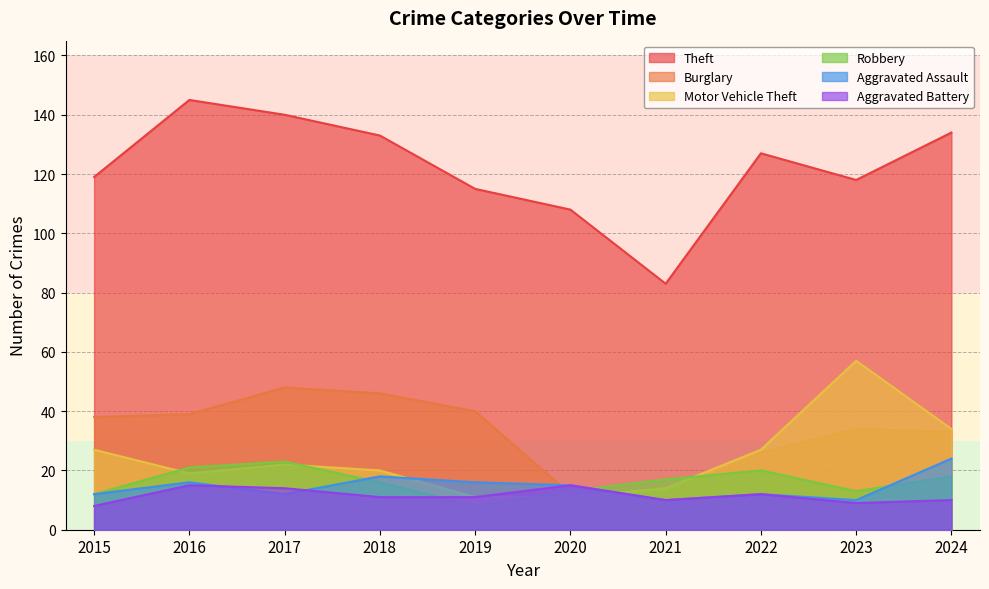

True or false: Burglary has more than 0 interior local peaks.

True